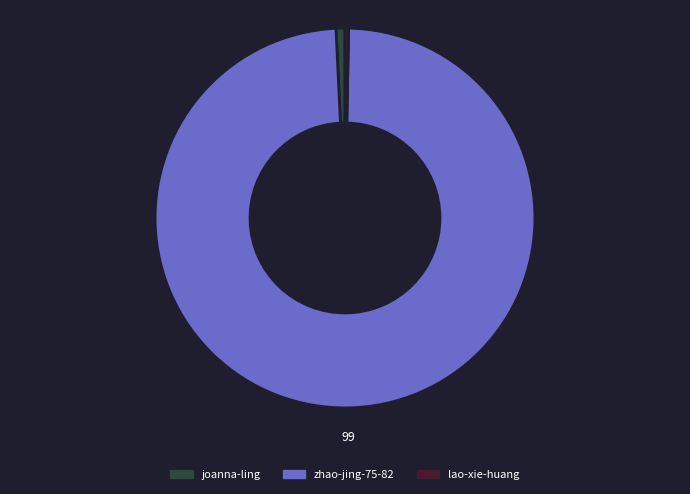

Between zhao-jing-75-82 and lao-xie-huang, which is larger?

zhao-jing-75-82